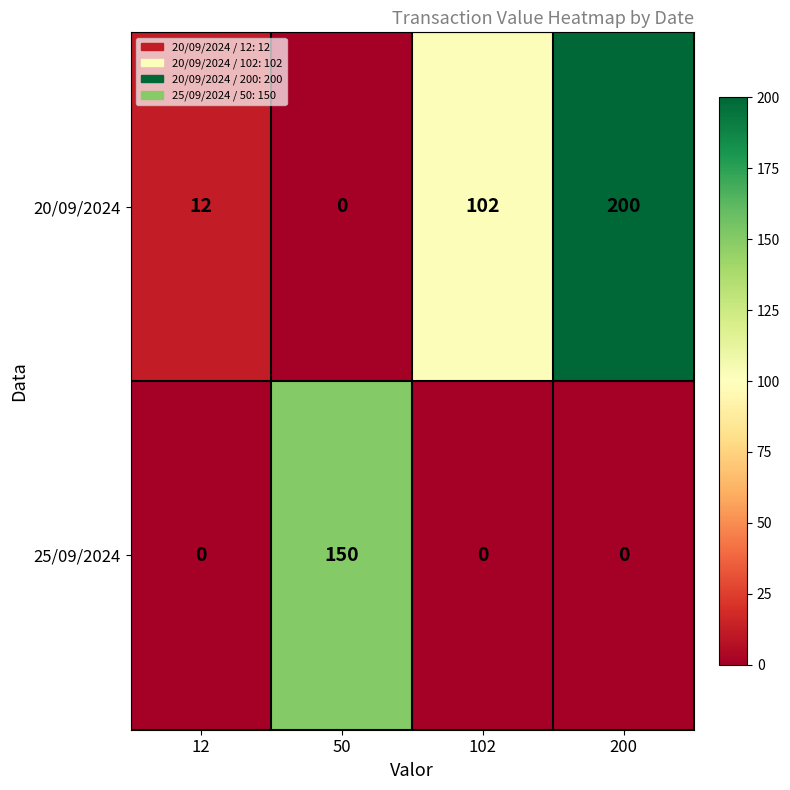

What is the sum of the 20/09/2024 values at 102 and 50?

102